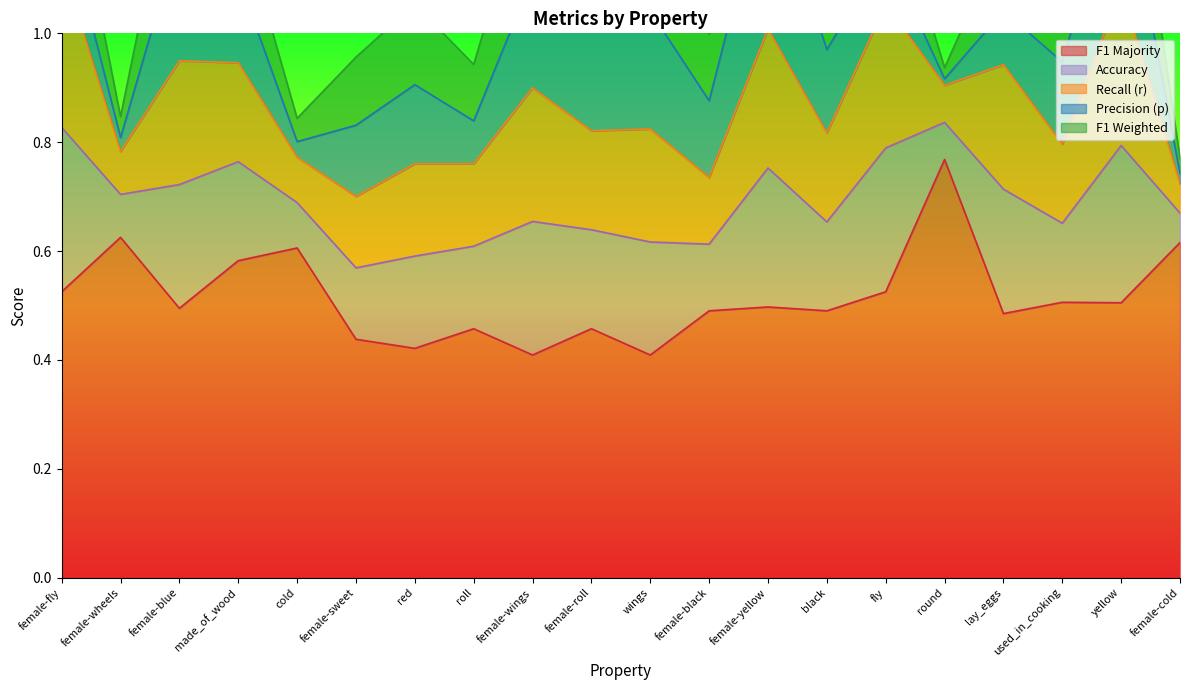

Which series has the largest range (max minus min)?

f1_majority